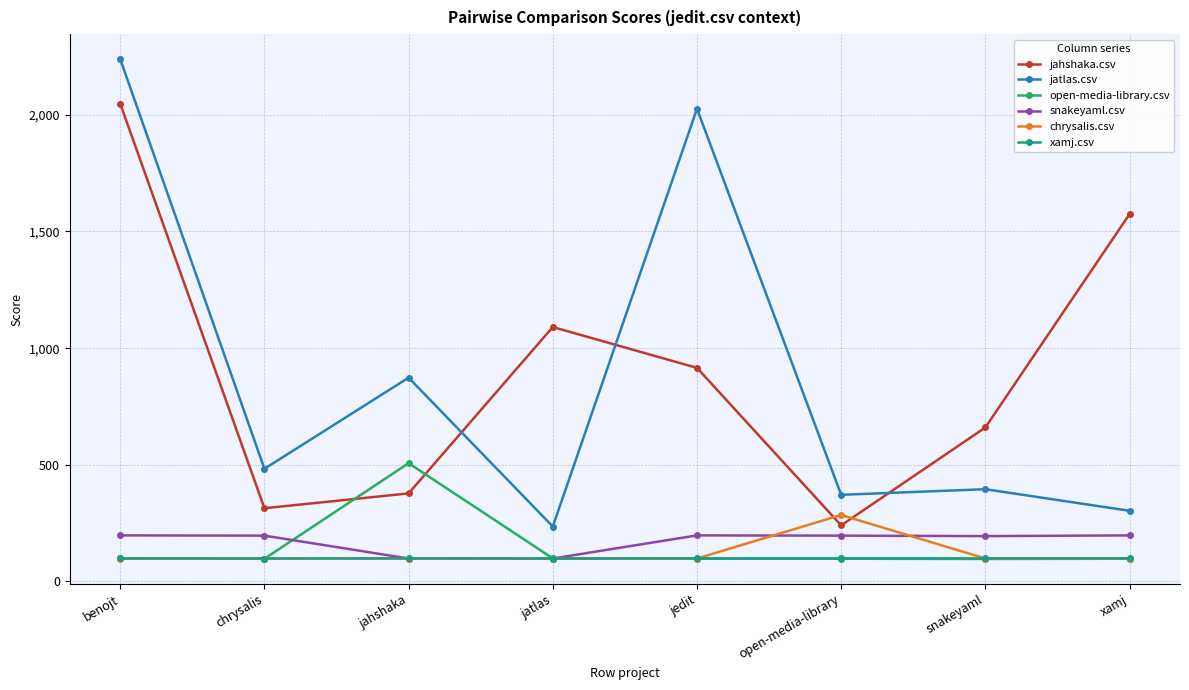

Between which two adjacent categories do open-media-library.csv and snakeyaml.csv first intersect?

chrysalis and jahshaka